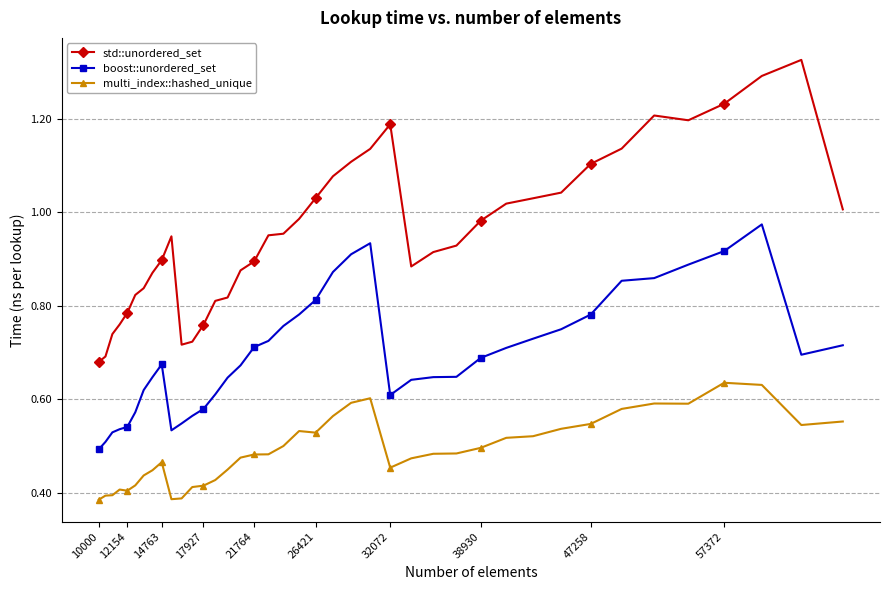

Which series has the largest total across all categories?

std::unordered_set